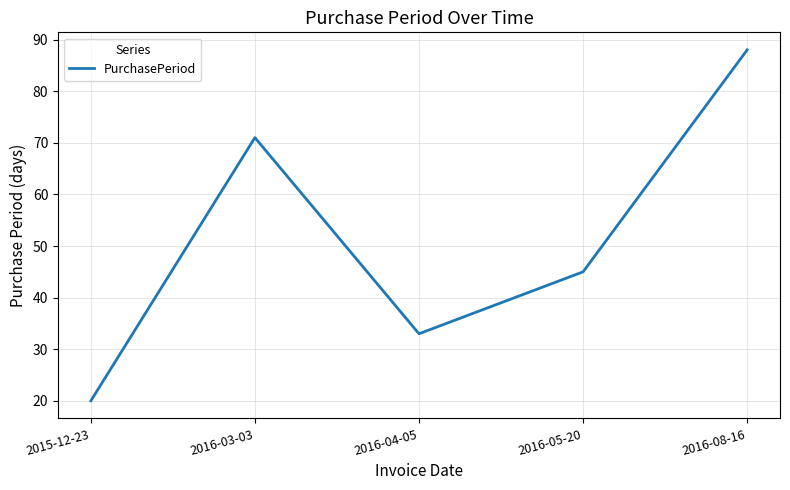

Reading left to right, transcribe all the data shown in this chart.

20	71	33	45	88